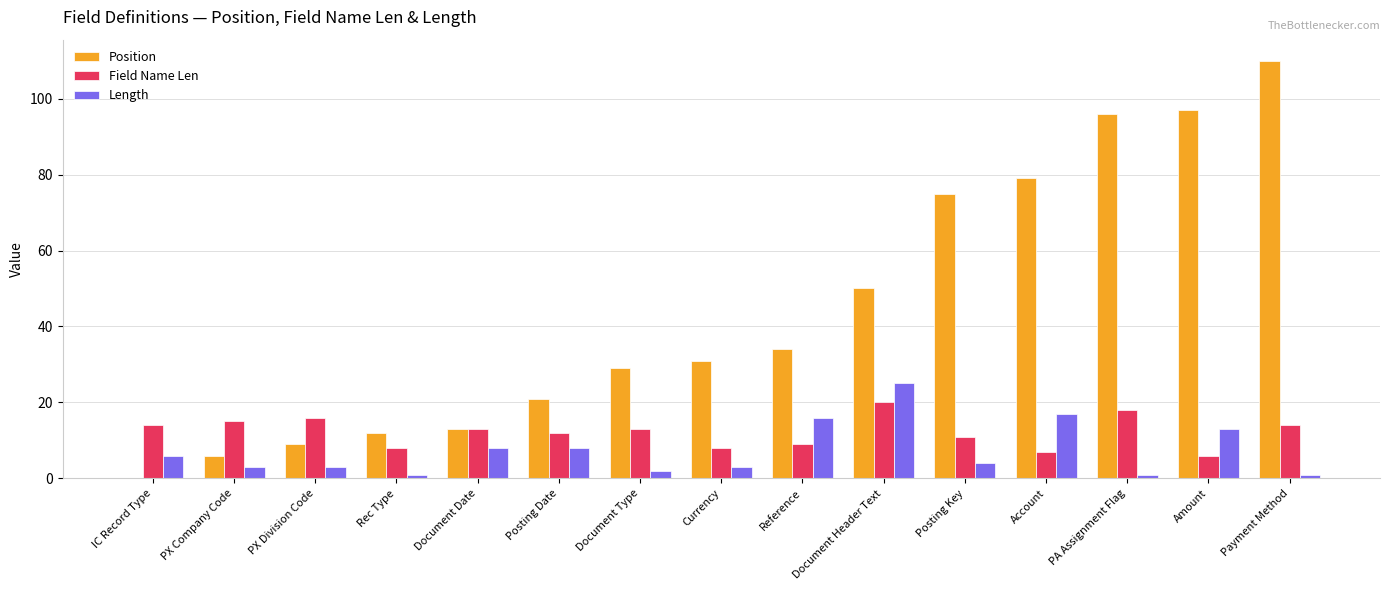

Reading left to right, transcribe all the data shown in this chart.

Position: 0	6	9	12	13	21	29	31	34	50	75	79	96	97	110
Field Name Len: 14	15	16	8	13	12	13	8	9	20	11	7	18	6	14
Length: 6	3	3	1	8	8	2	3	16	25	4	17	1	13	1